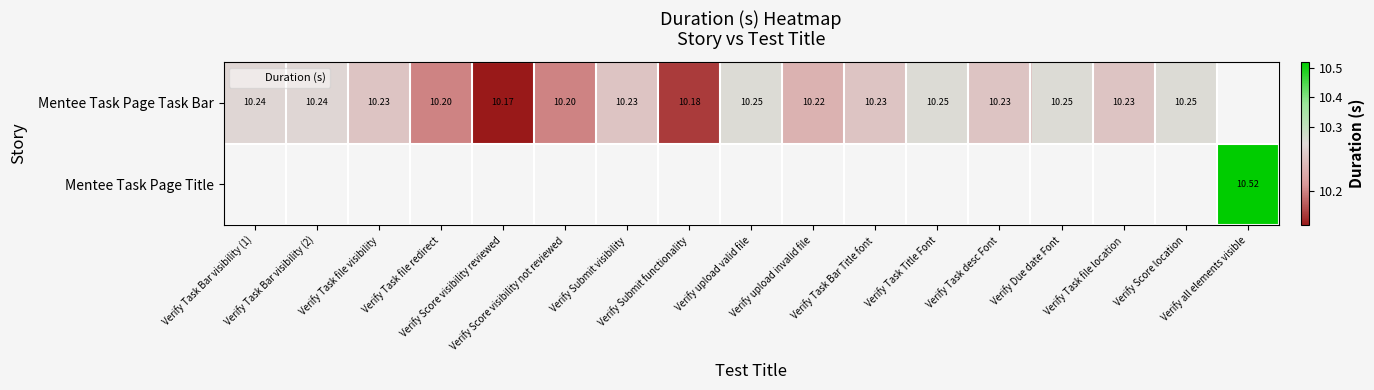

The Mentee Task Page Task Bar series shows 3.3 at Verify Submit visibility. True or false?

False